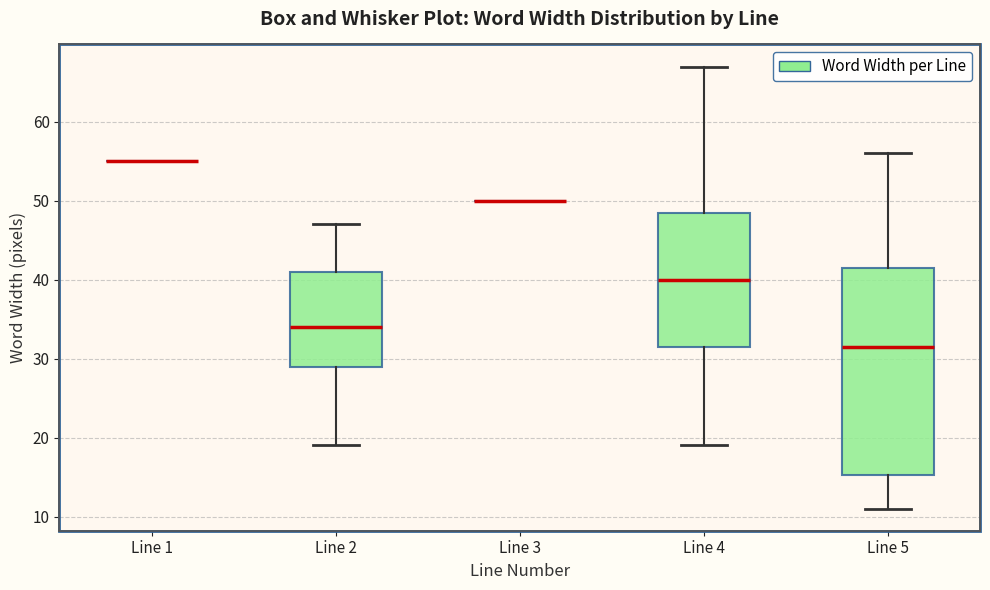

Reading left to right, transcribe this box plot: for each box, give where its median line is, the range the box spans, and where its two whiskers end, as read against the y-axis. The values are not printed on the chart, so give them approximately, as read against the axis.

Line 1: box collapsed to a line at 55, whiskers 55 to 55
Line 2: median 34, box 29 to 41, whiskers 19 to 47
Line 3: box collapsed to a line at 50, whiskers 50 to 50
Line 4: median 40, box 32 to 49, whiskers 19 to 67
Line 5: median 32, box 15 to 42, whiskers 11 to 56